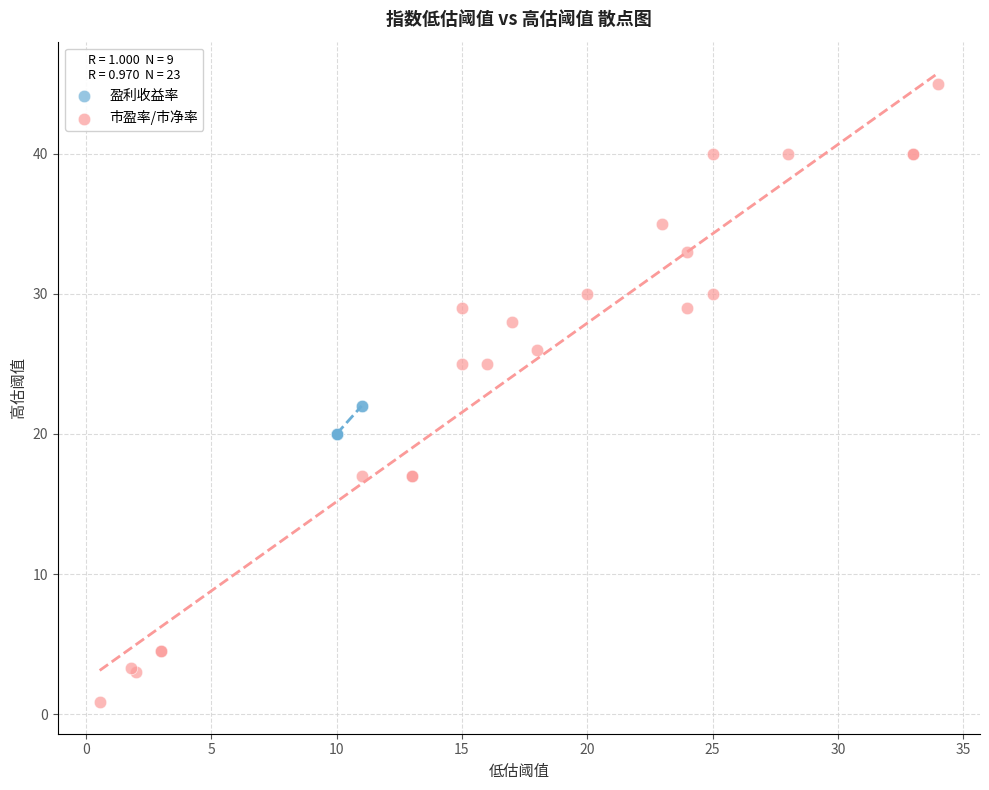

Which series has the largest Y range (max minus min)?

市盈率/市净率